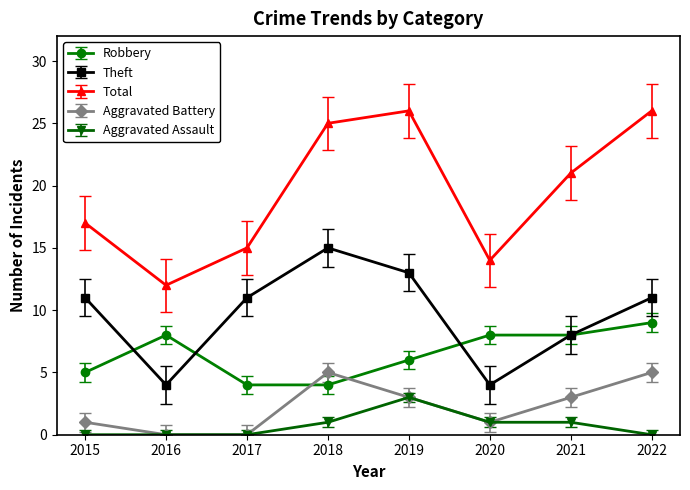

How many data points does each series have?

8